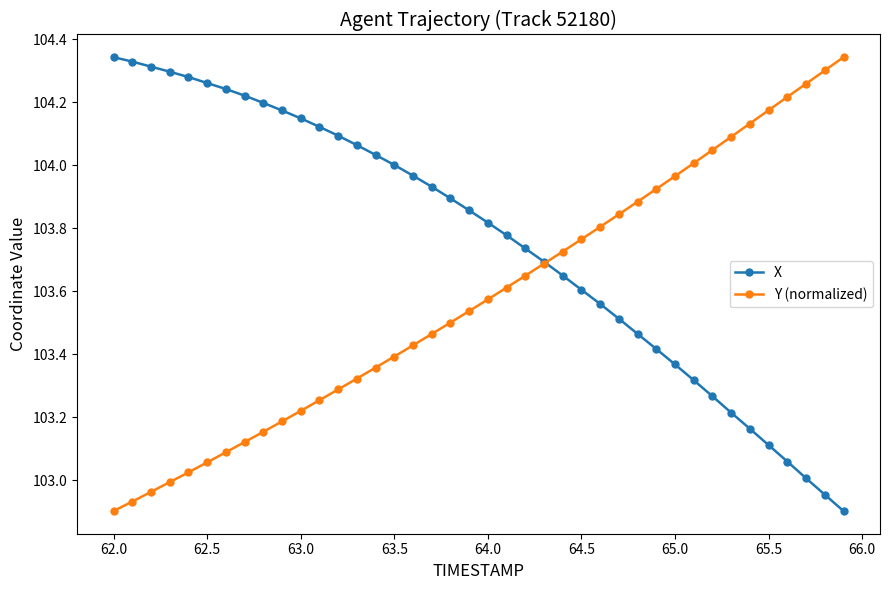

How many lines are shown in the chart?

2